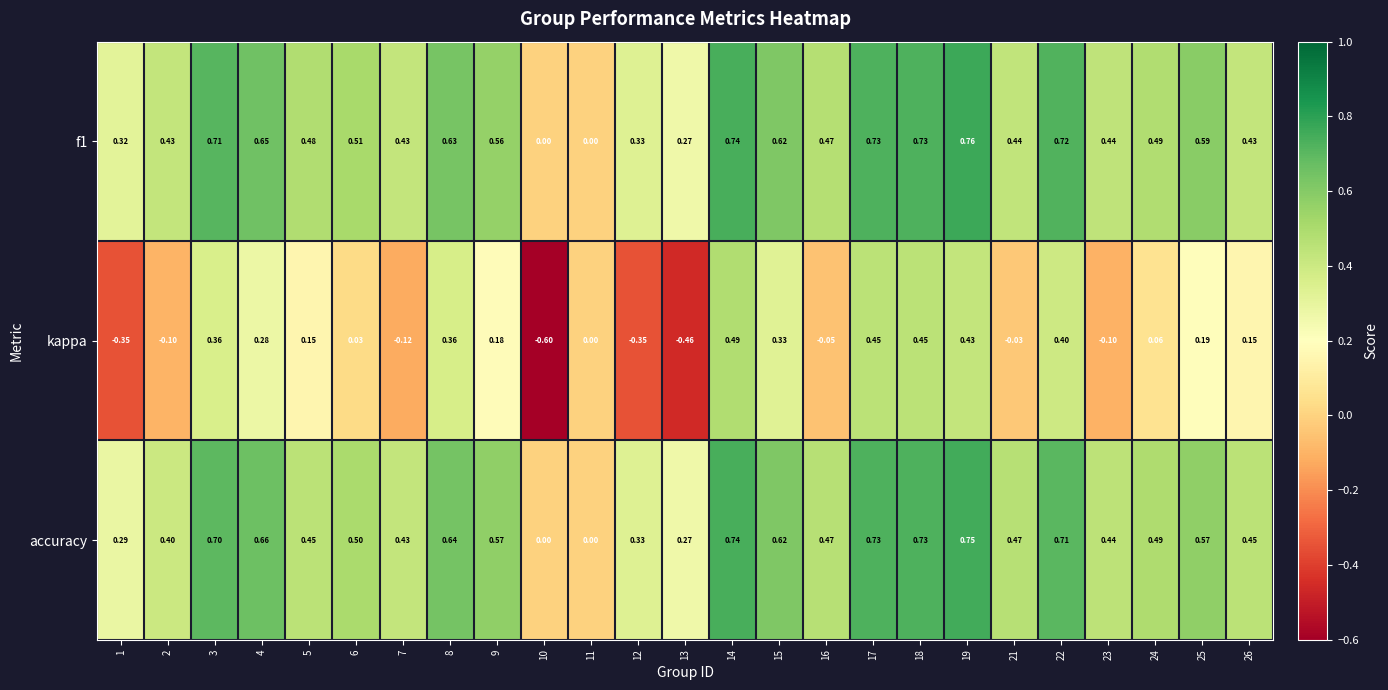

At which category is the sum across all series the highest?

14